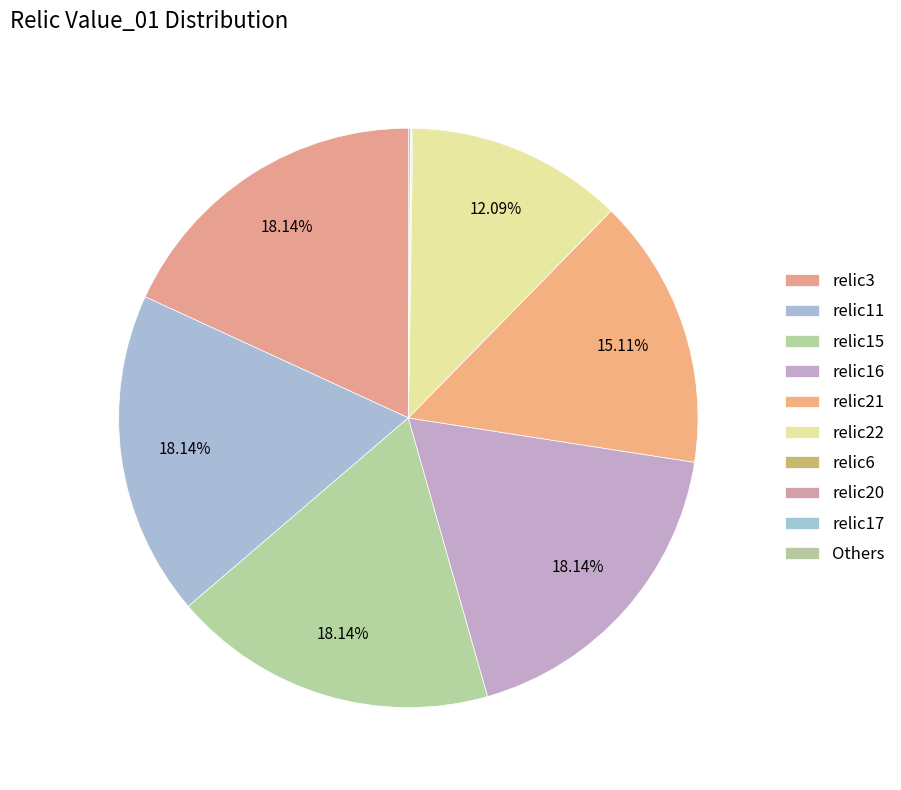

True or false: relic6 accounts for 1% of the total.

False